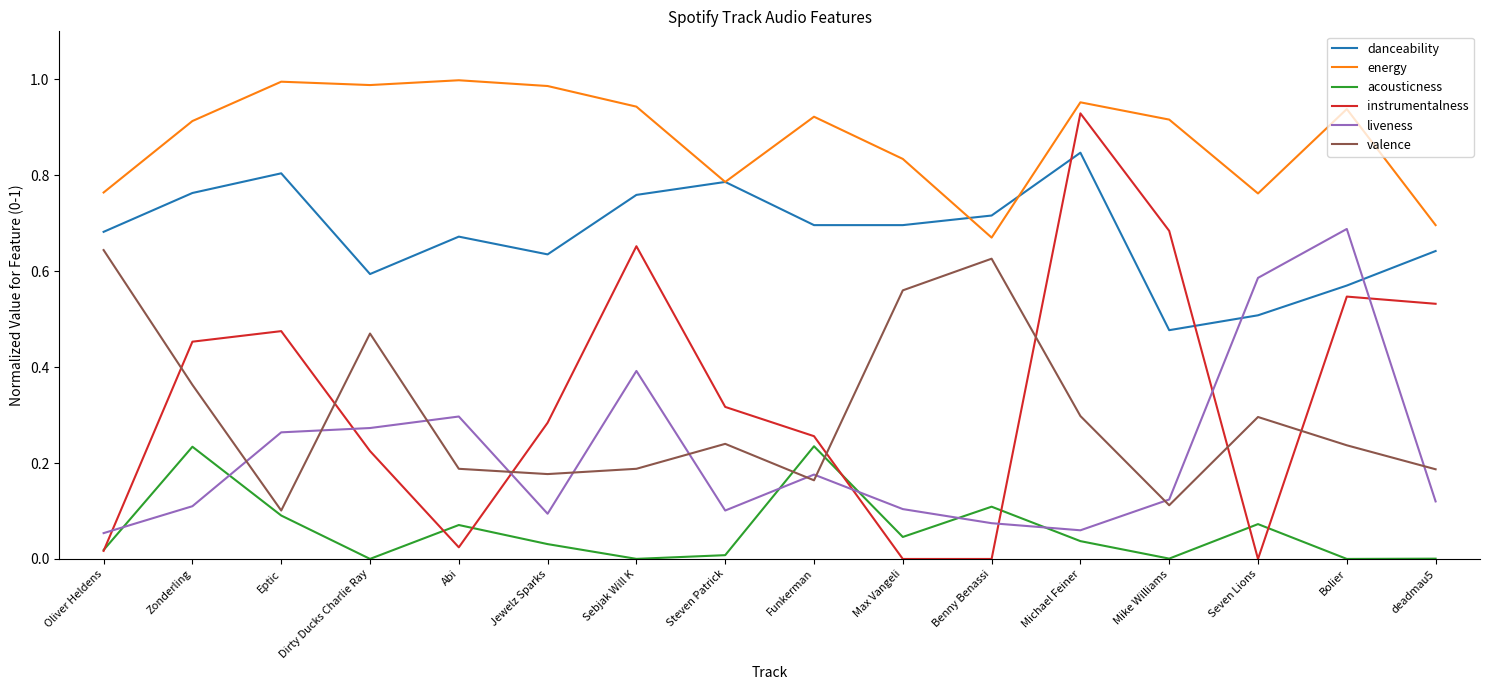

List the series in order of their peak value, lowest first.

acousticness, valence, liveness, danceability, instrumentalness, energy